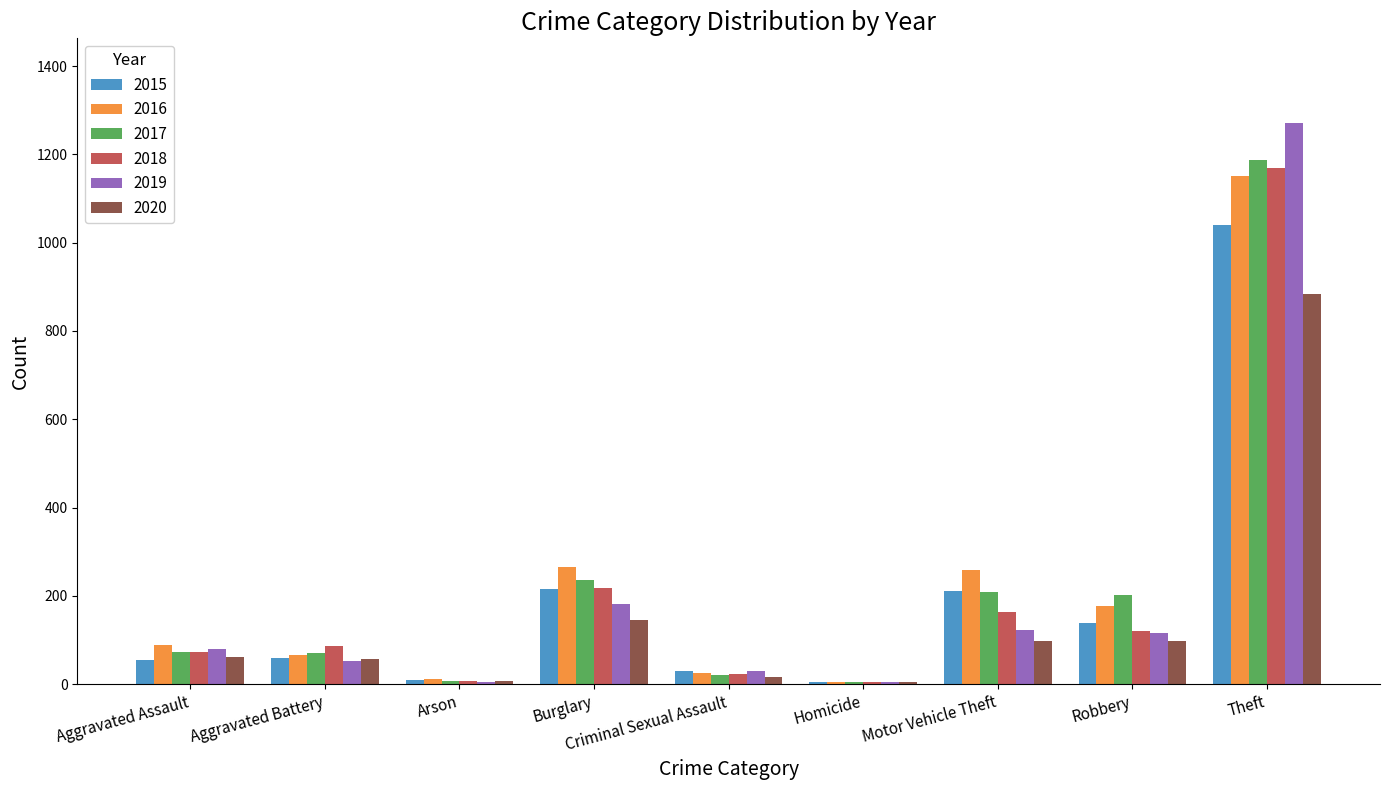

At which category does the chart reach its peak across all series?

Theft